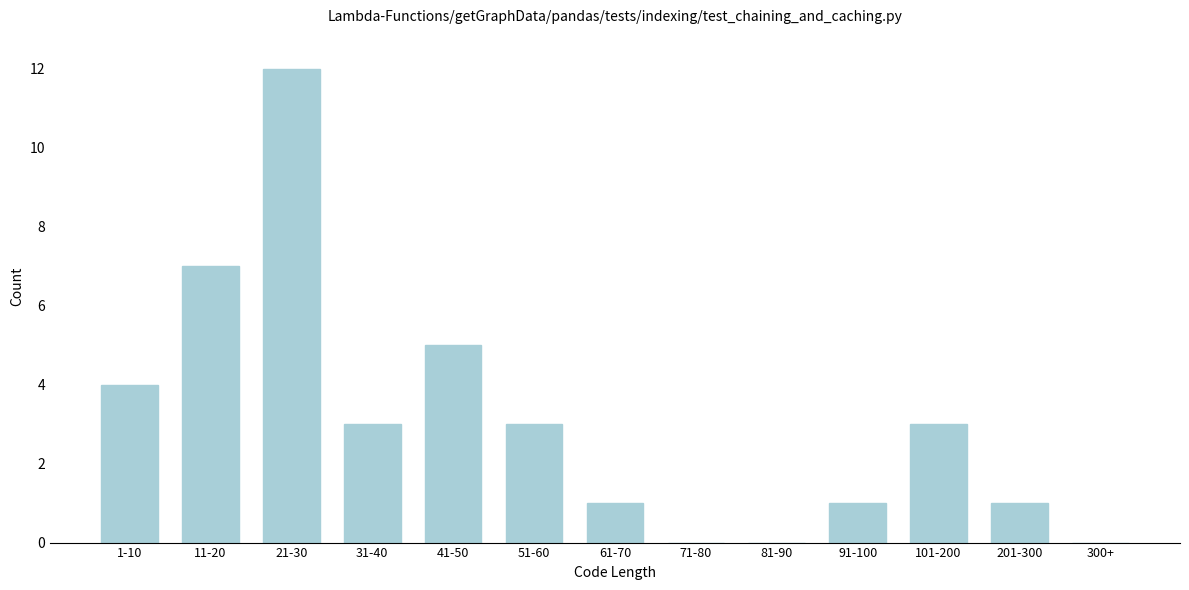

Reading left to right, transcribe all the data shown in this chart.

1-10=4	11-20=7	21-30=12	31-40=3	41-50=5	51-60=3	61-70=1	71-80=0	81-90=0	91-100=1	101-200=3	201-300=1	300+=0